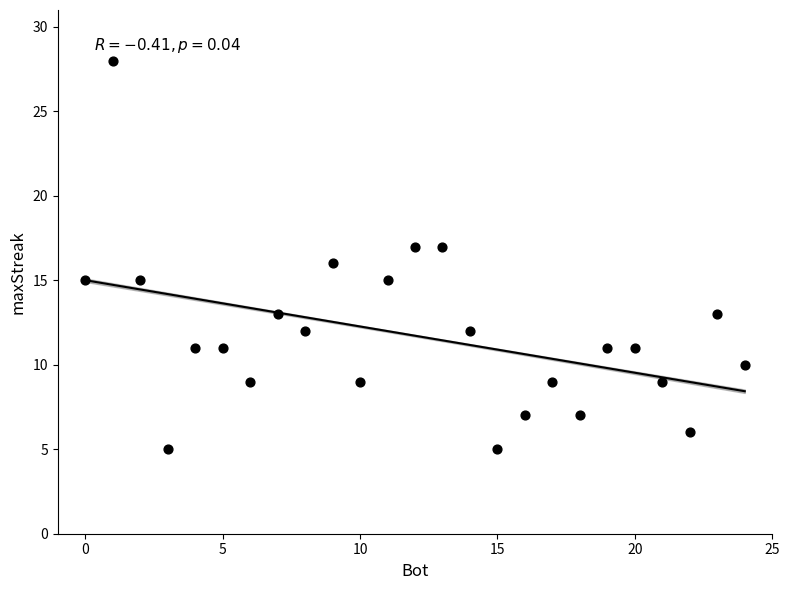

What is the range of Y values (max minus min)?

23